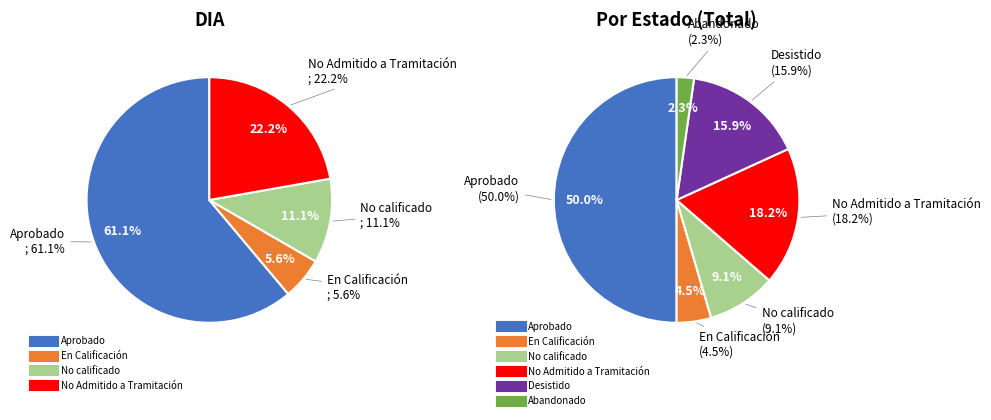

The En Calificación slice represents 5% of the pie. True or false?

True